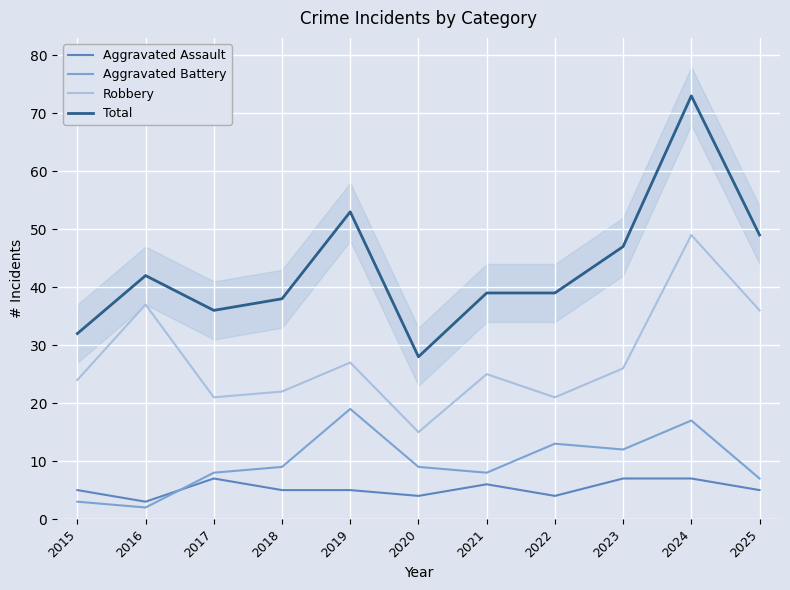

In Total, how many points are higher than both neighbors (excluding endpoints)?

3